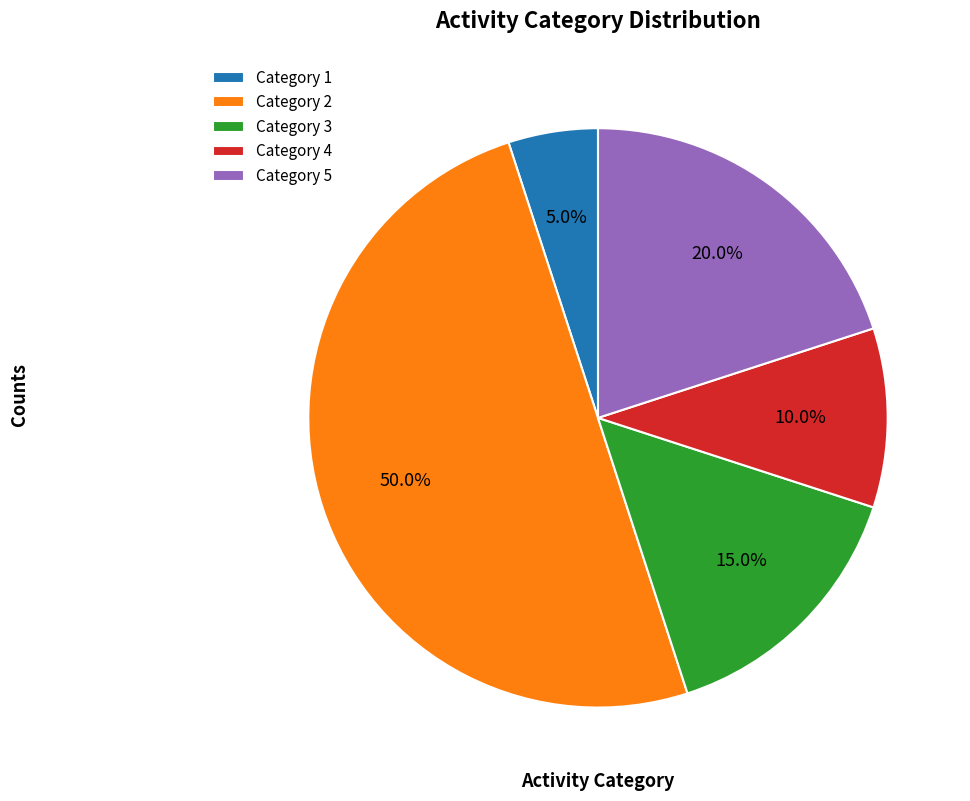

To the nearest percent, what is the difference between the largest and smallest slice percentages?

45%